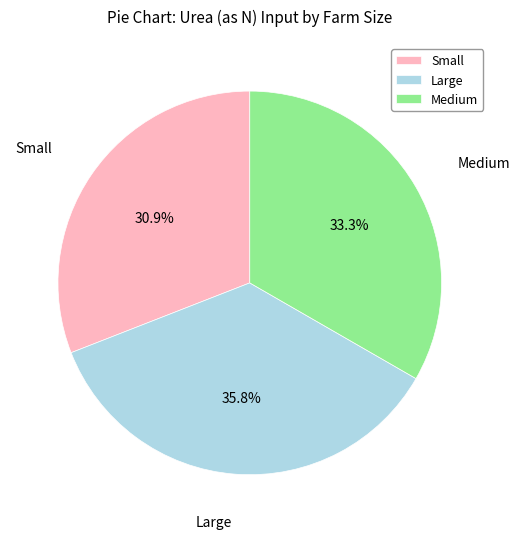

Does Medium represent more than half of the total?

No